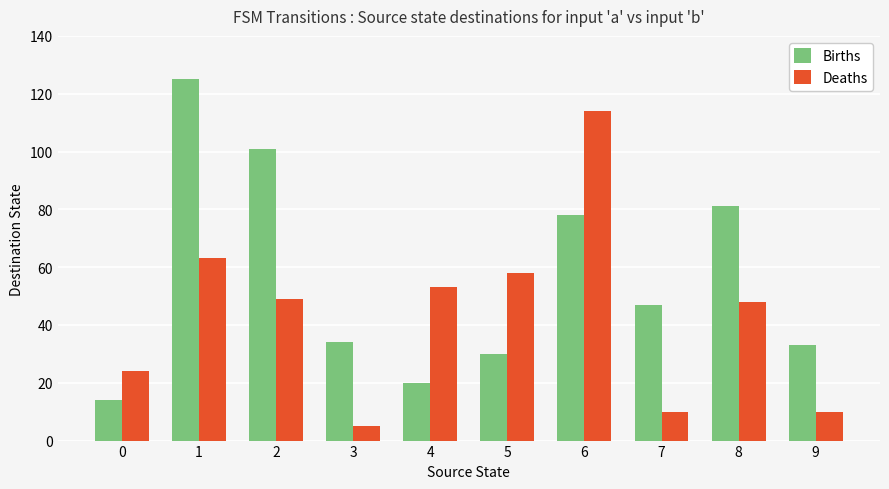

What is the greatest value displayed?

125